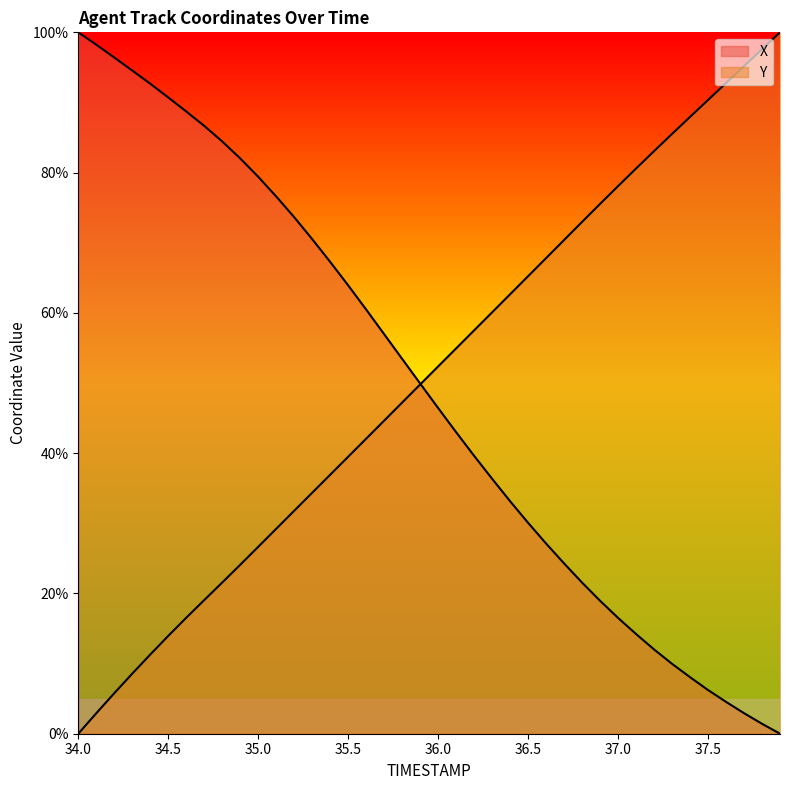

Between 34.0 and 36.3, which is larger?

34.0